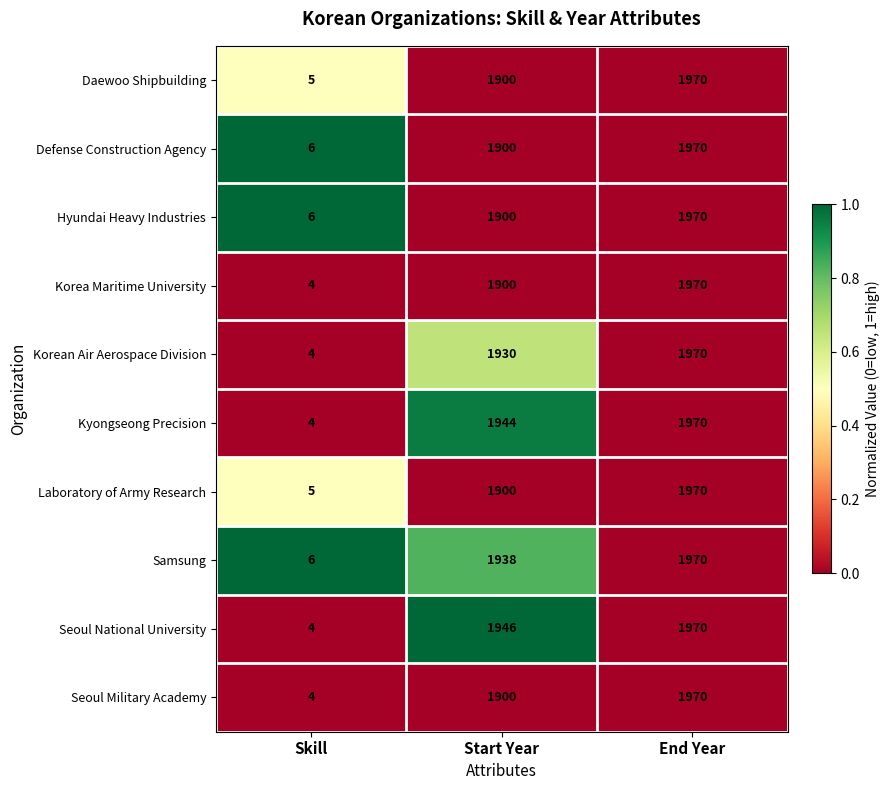

Rank the categories by Laboratory of Army Research value from lowest to highest.

Skill, Start Year, End Year